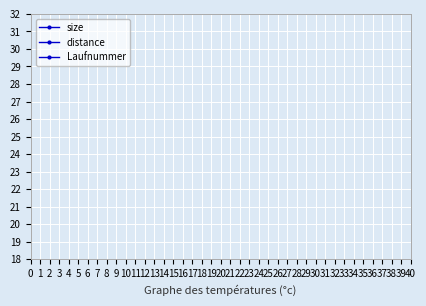

True or false: Laufnummer has more than 0 points higher than both neighbors.

False